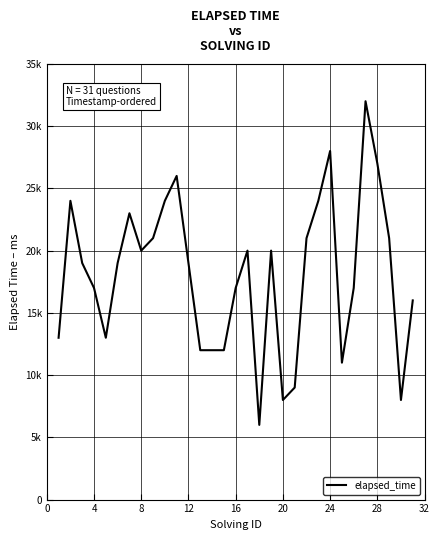

How many interior local peaks (higher than both neighbors) does the data have?

7